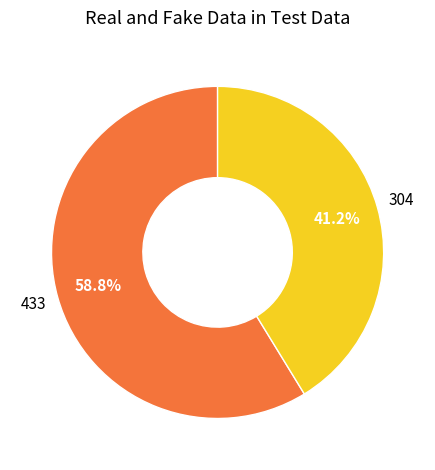

Is there any slice that represents more than half of the pie?

Yes